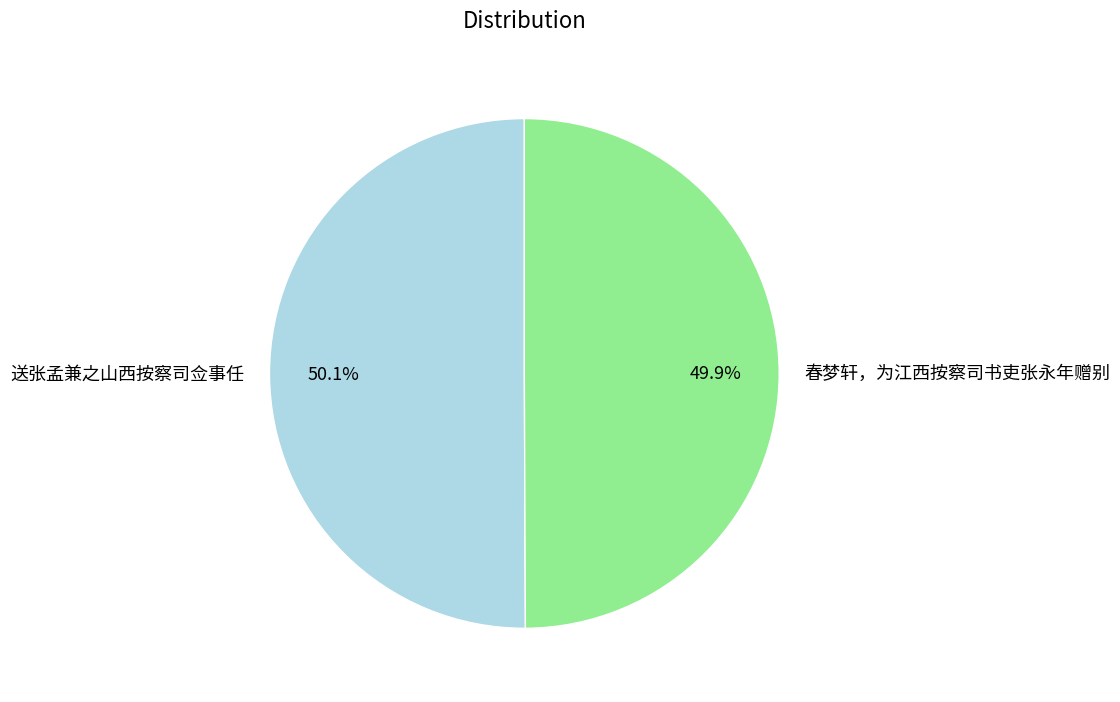

Is there a majority slice in this chart?

Yes